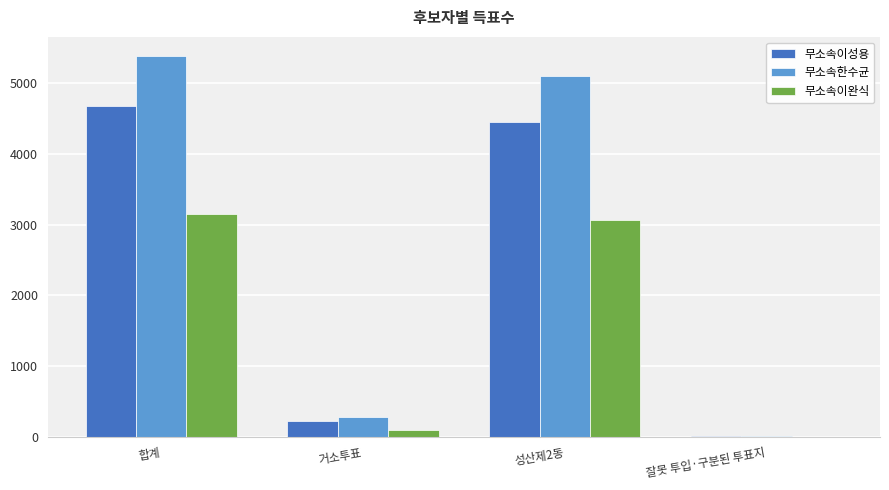

Which series changed the most between 합계 and 잘못 투입·구분된 투표지?

무소속한수균